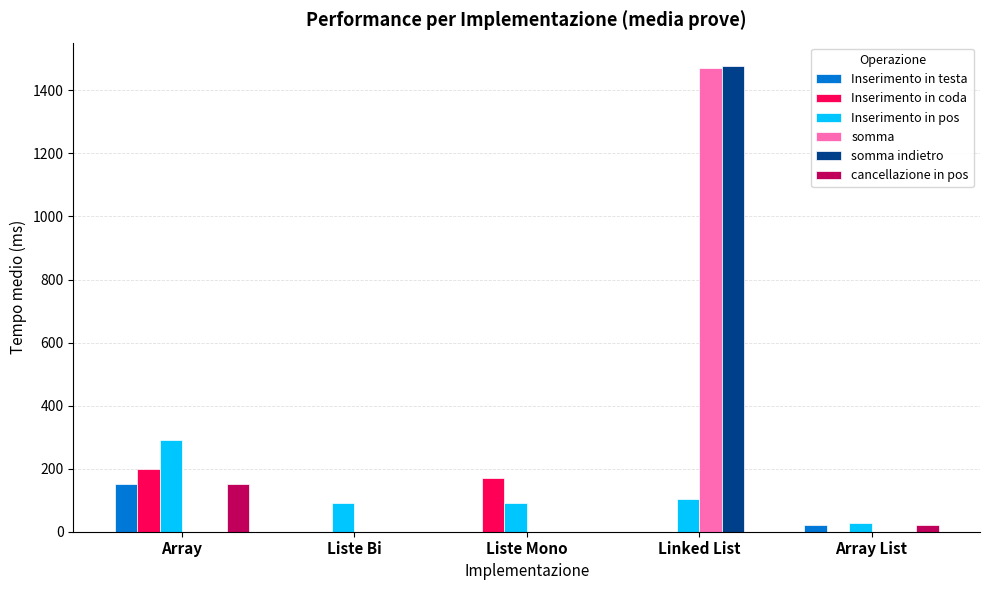

At which category is the sum across all series the highest?

Linked List